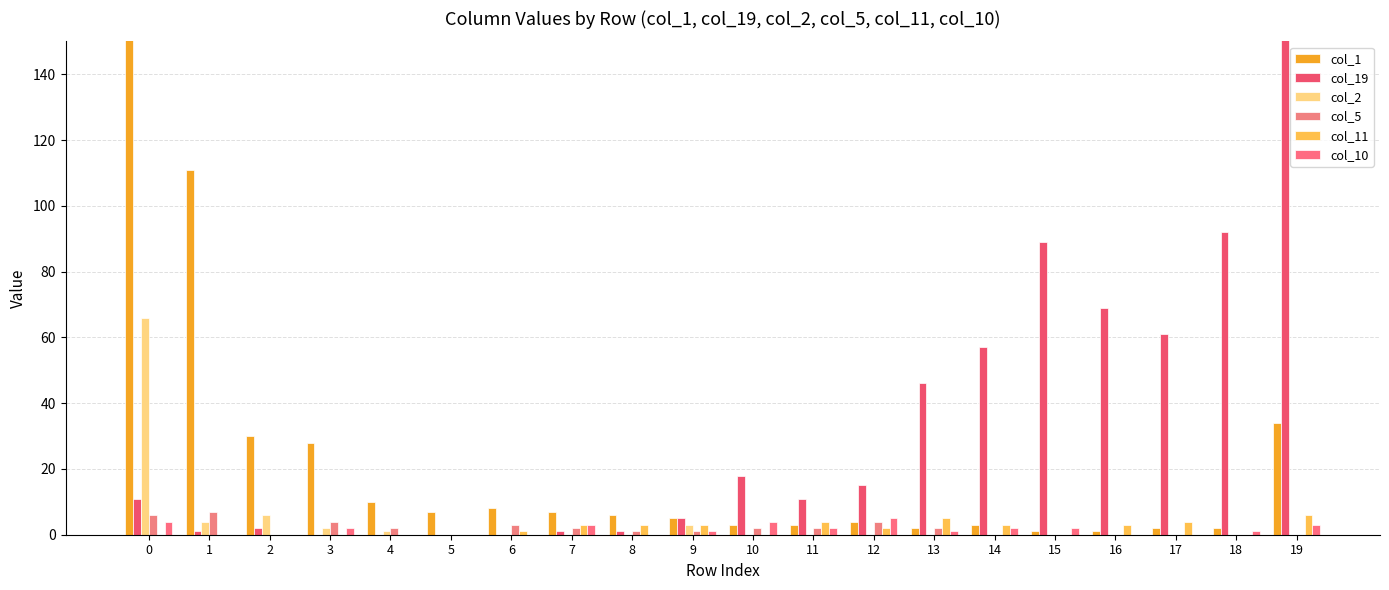

Count the number of data series in this chart.

6